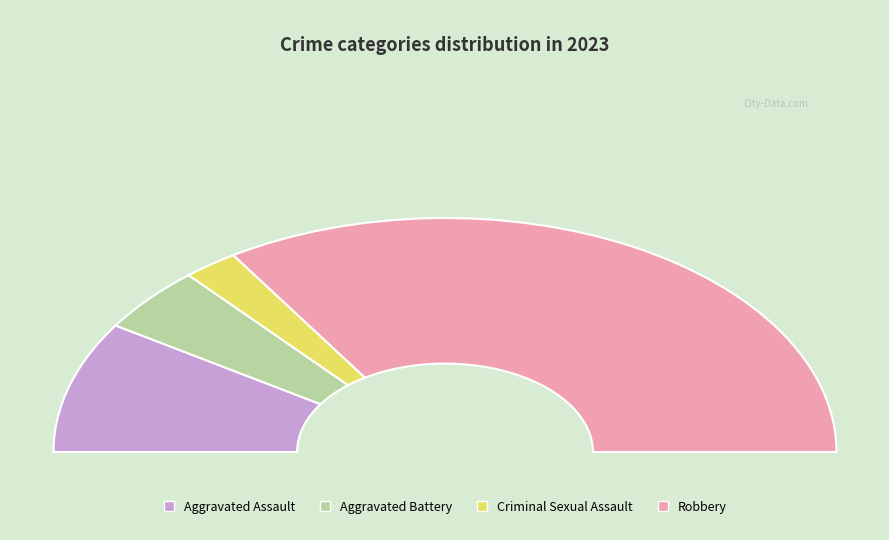

Is Aggravated Battery the majority of the pie?

No